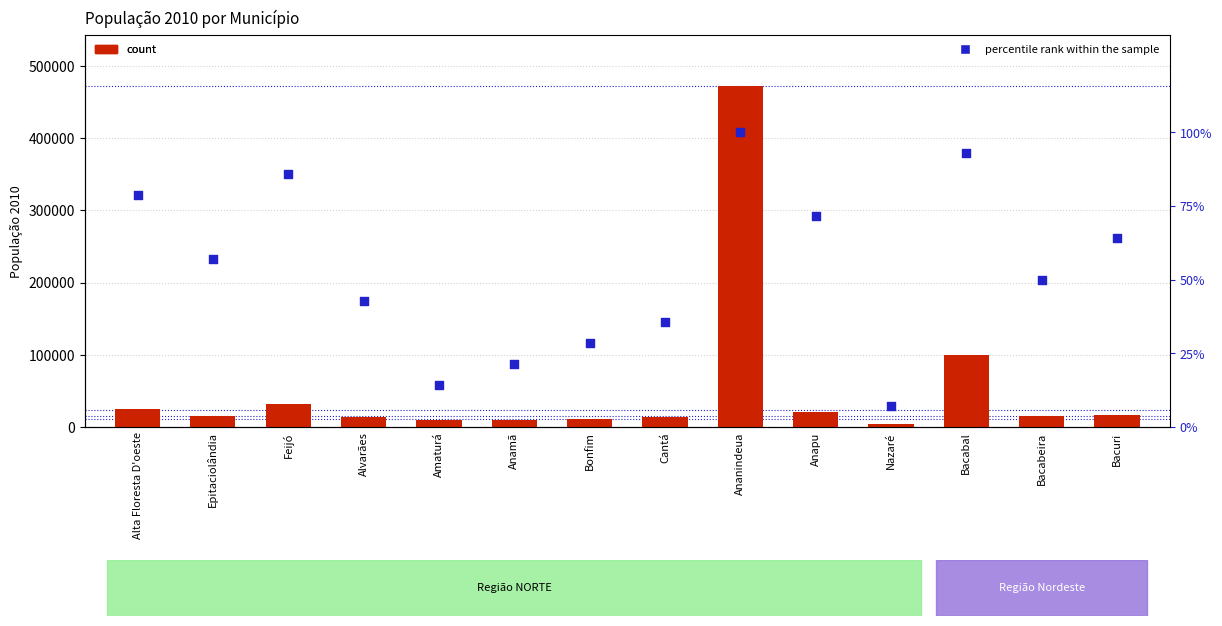

At which category is the sum across all series the highest?

Ananindeua